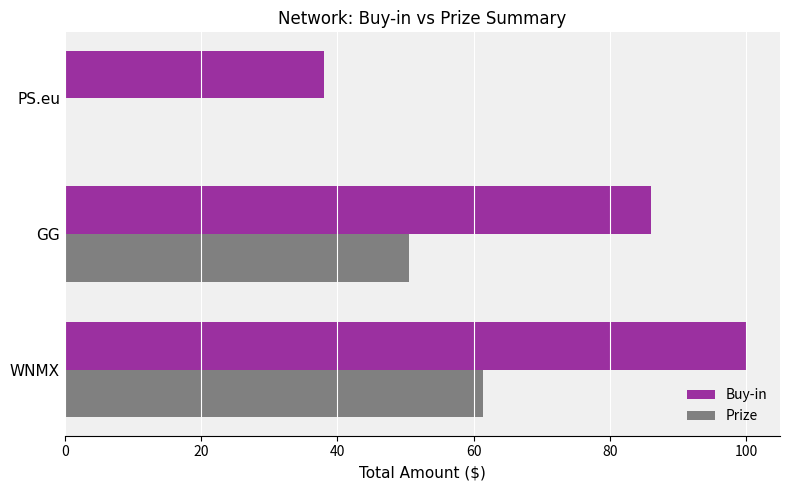

Which series changed the most between GG and PS.eu?

Prize